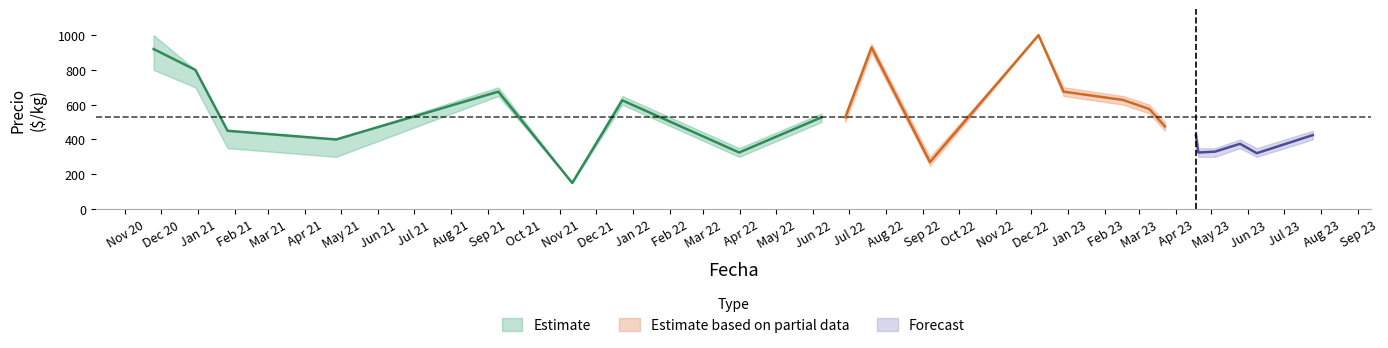

What is the sum of the Precio maximo values at 2023-03-23 and 2023-02-16?

1150